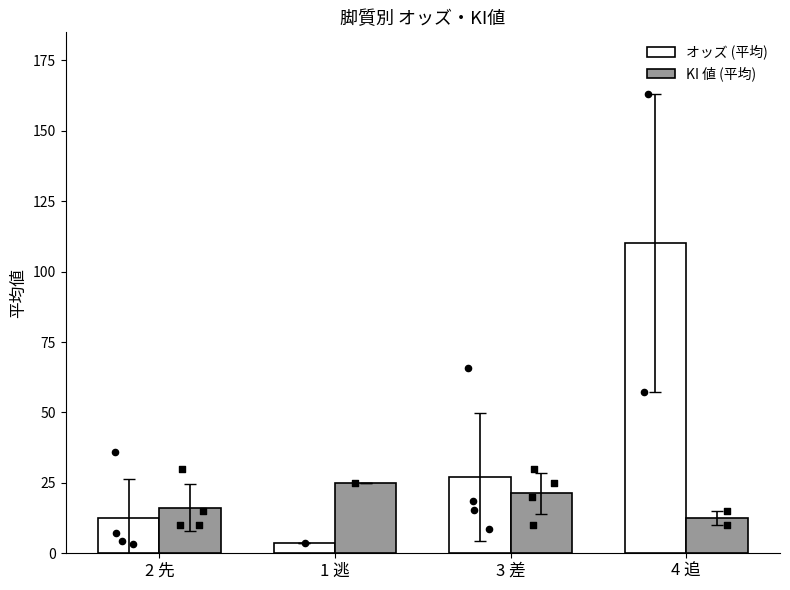

Which series has the largest total across all categories?

オッズ (平均)